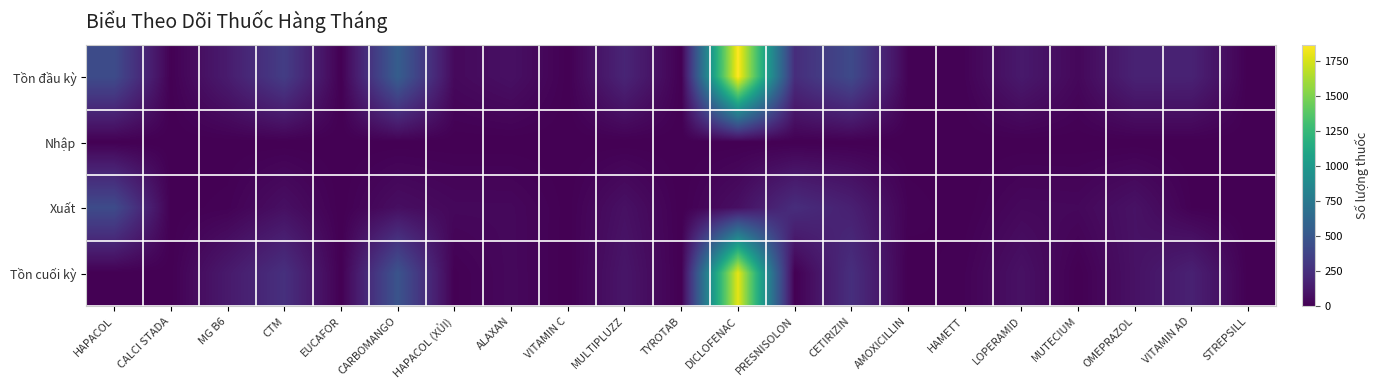

Which series has the widest spread of values?

Tồn đầu kỳ